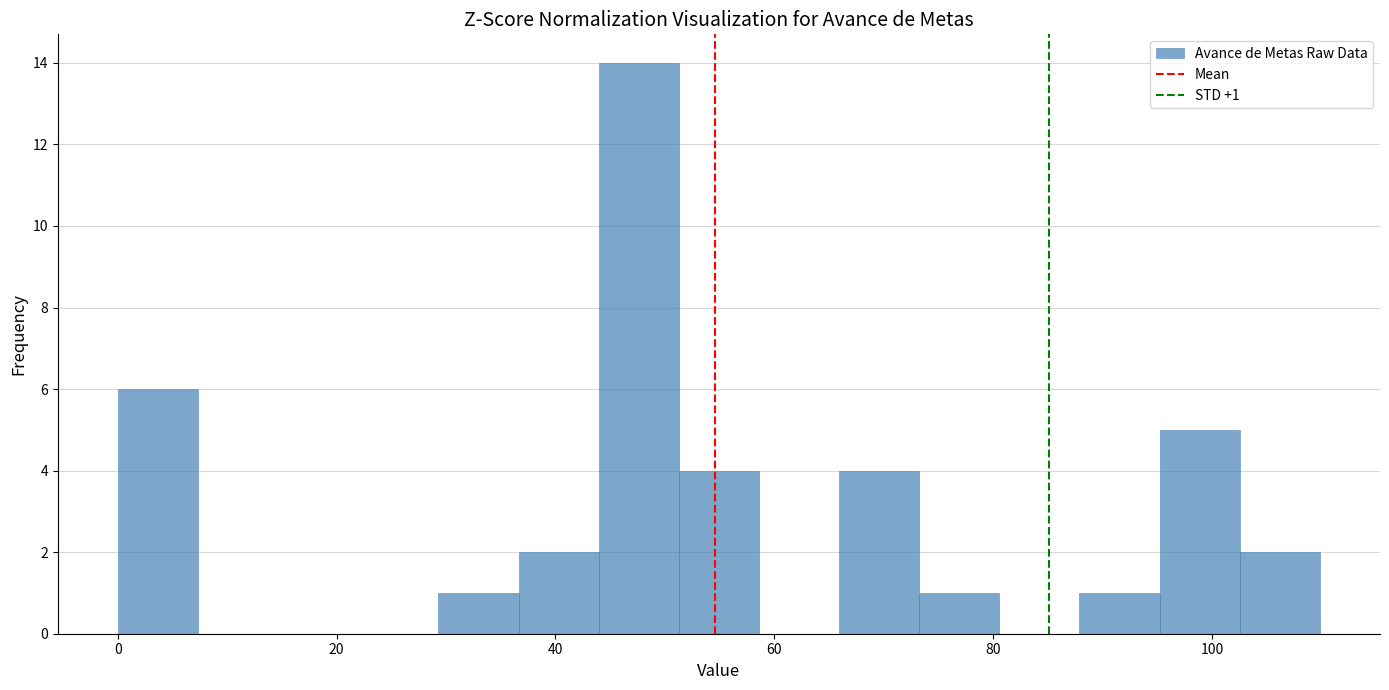

Read against the x-axis, roughly where is the centre of the tallest bar?

48